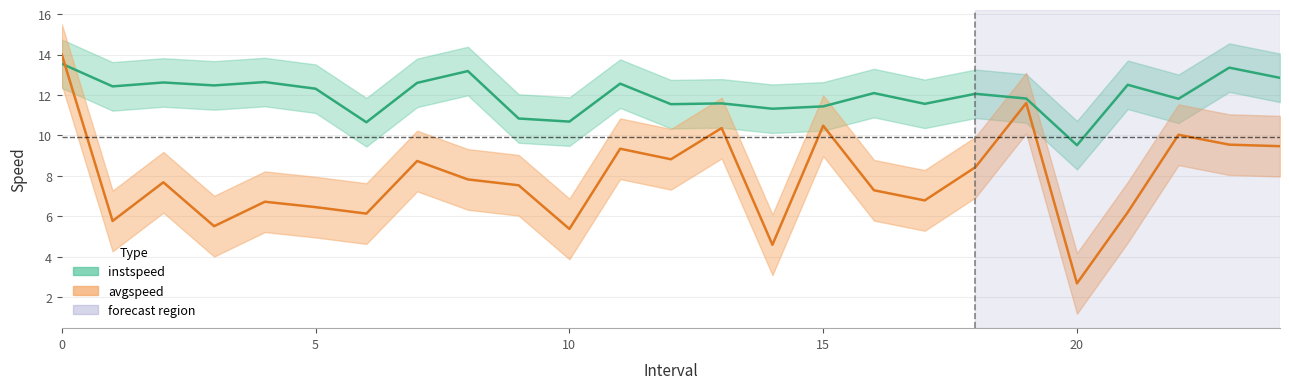

What is the highest value of the avgspeed series?

14.0